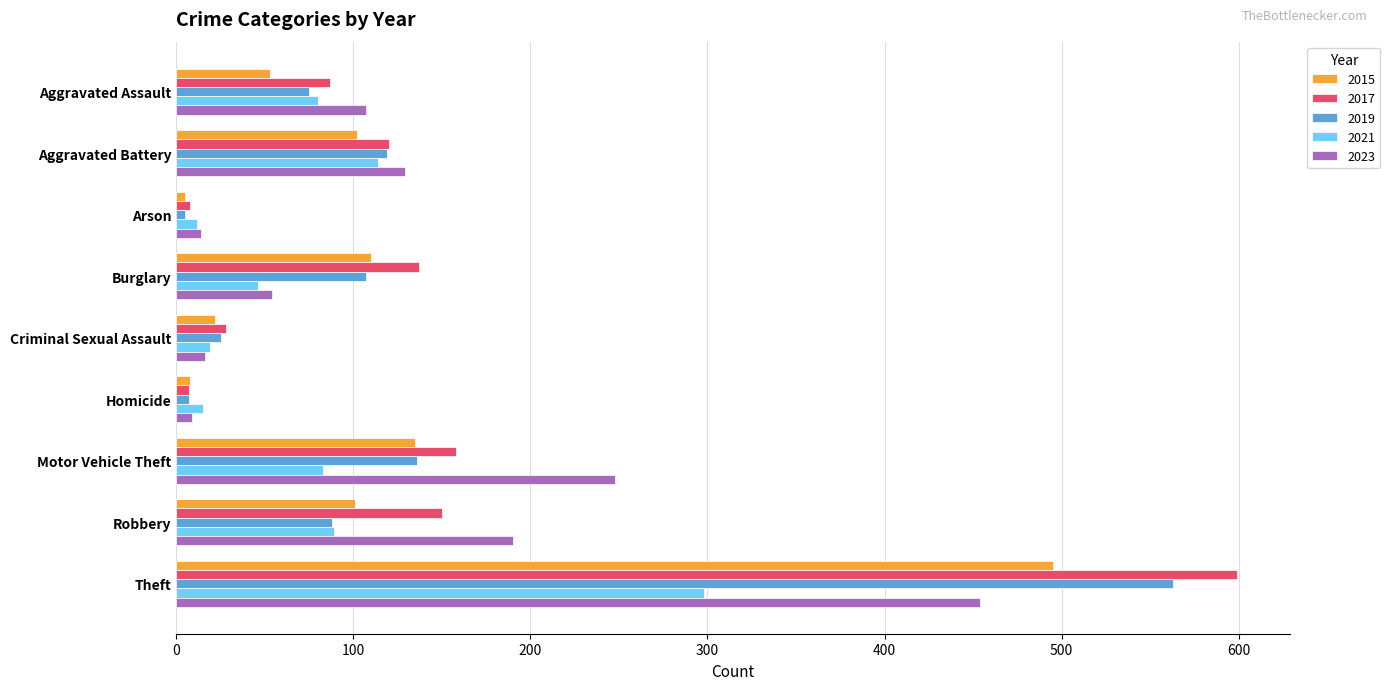

Which series changed the most between Aggravated Battery and Motor Vehicle Theft?

2023